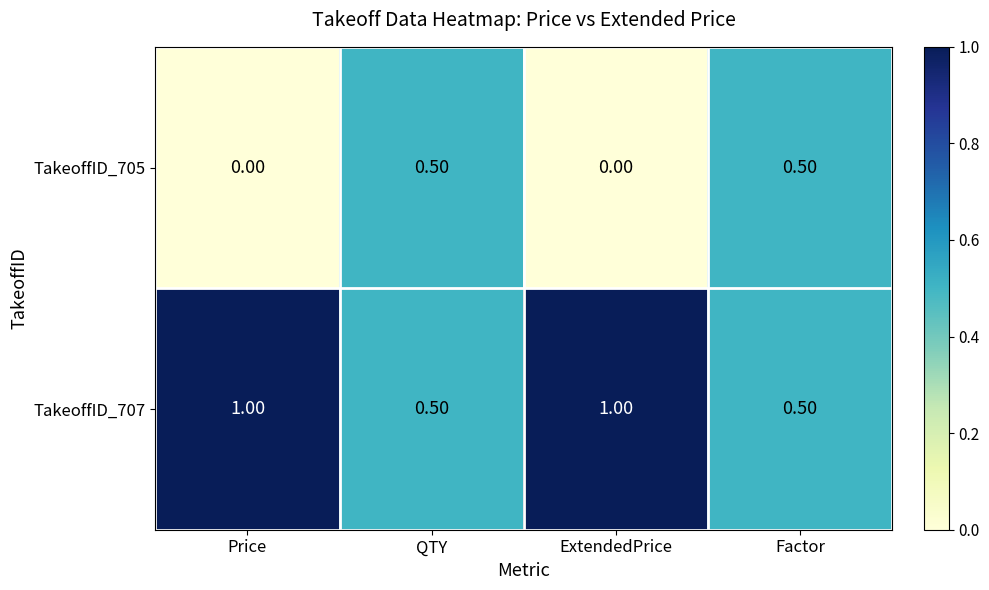

What is the sum of all TakeoffID_705 values?

1.0